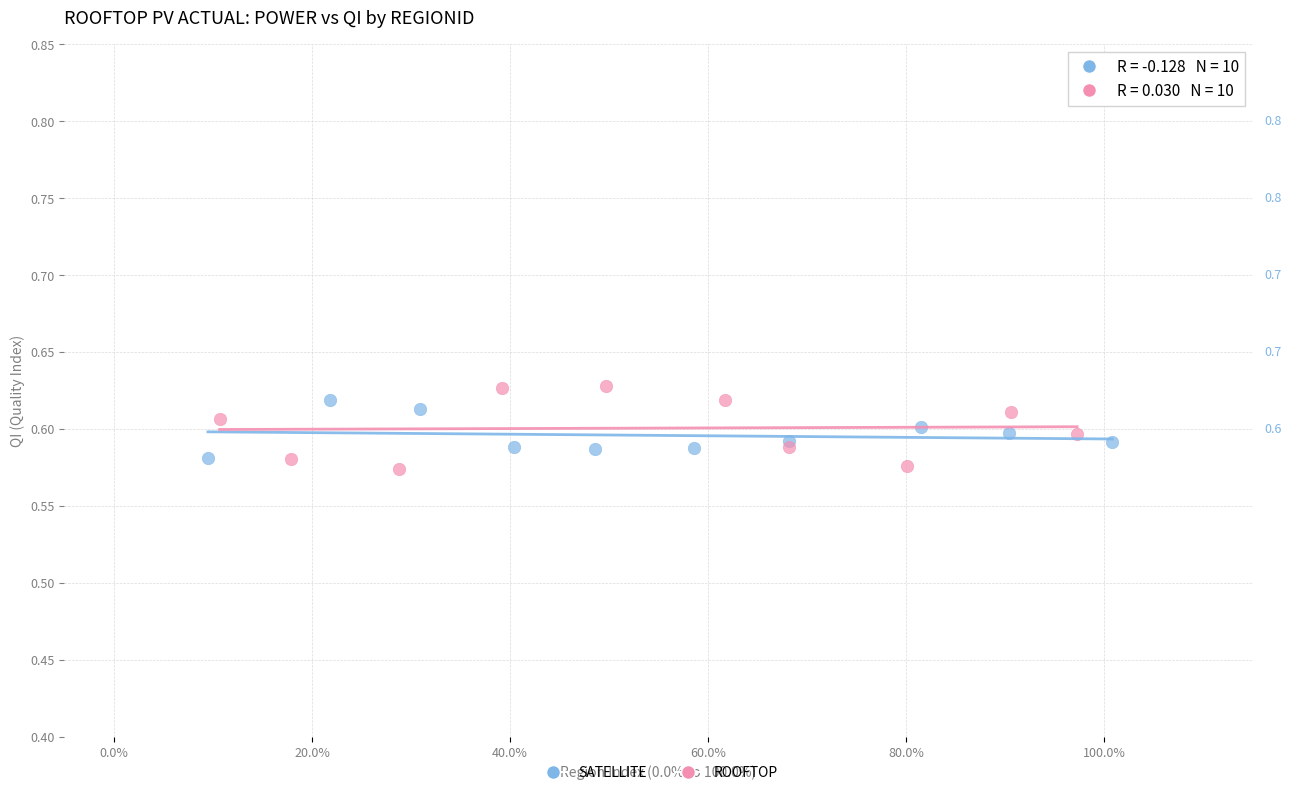

Which series reaches the maximum Y coordinate?

ROOFTOP